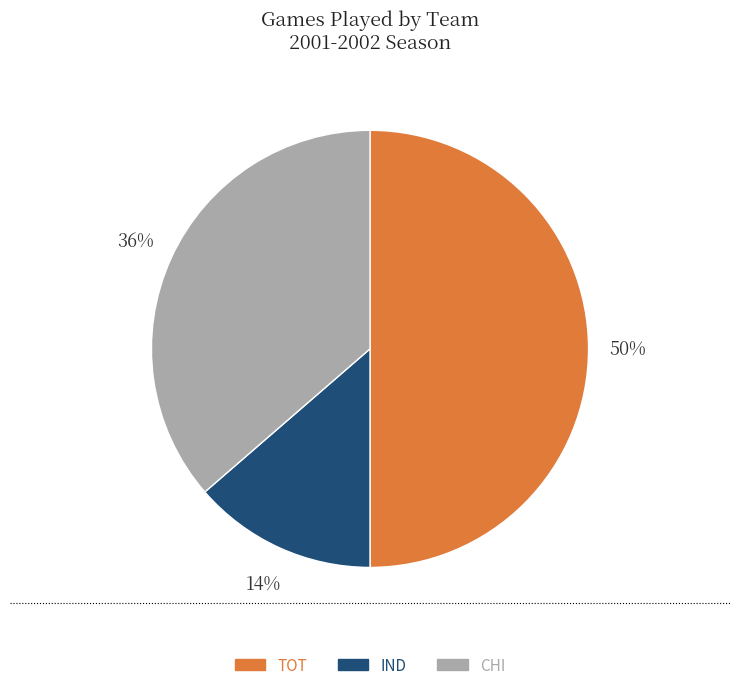

Rank the categories by value from lowest to highest.

IND, CHI, TOT